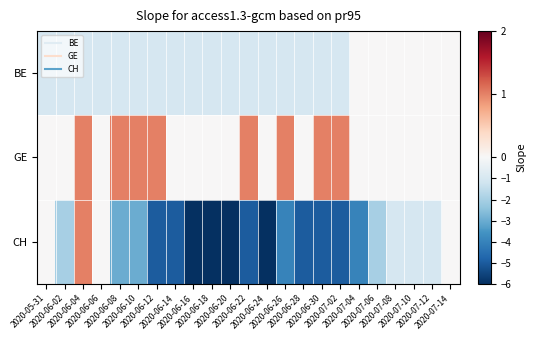

Between 2020-07-08 and 2020-05-31, which is larger?

2020-07-08